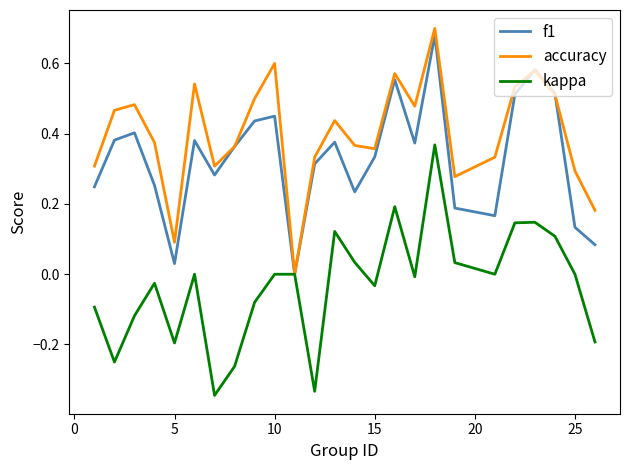

How many lines are shown in the chart?

3